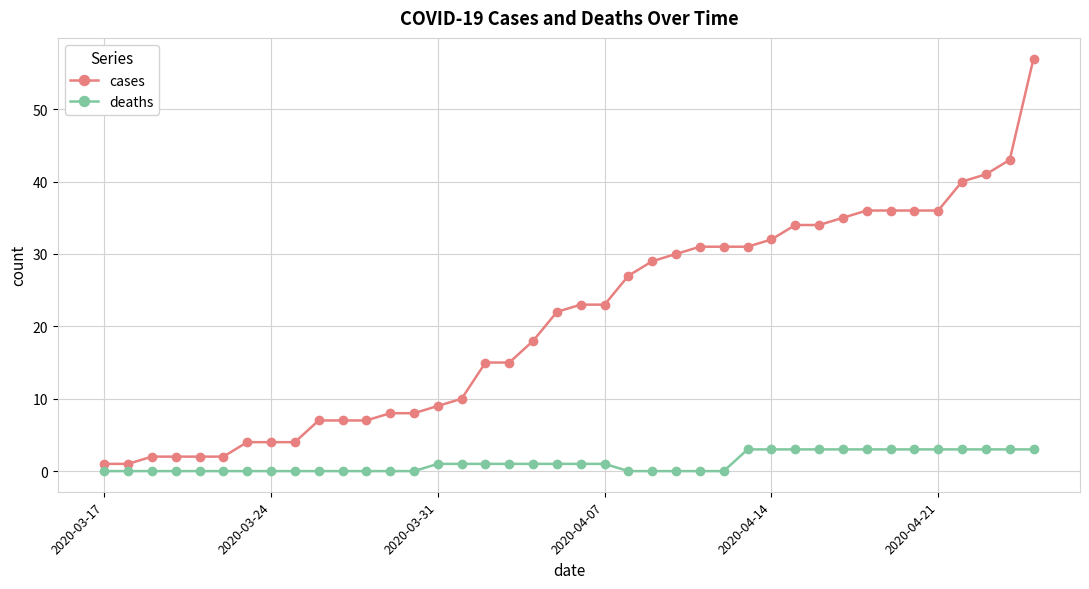

Which series has the largest total across all categories?

cases